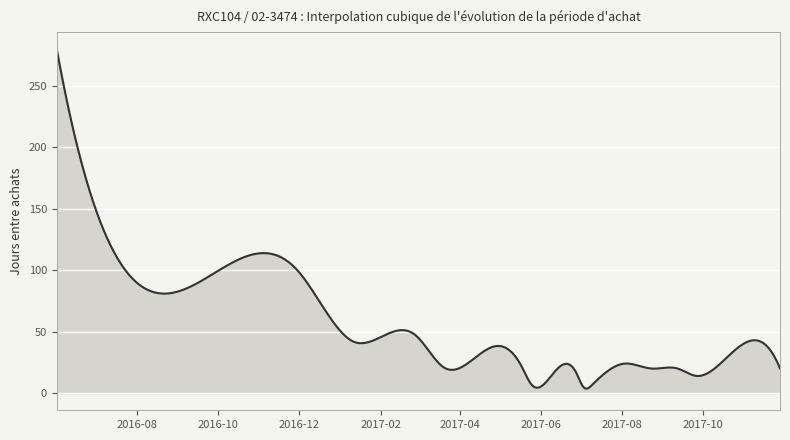

What is the difference between the maximum and minimum values?

276.4